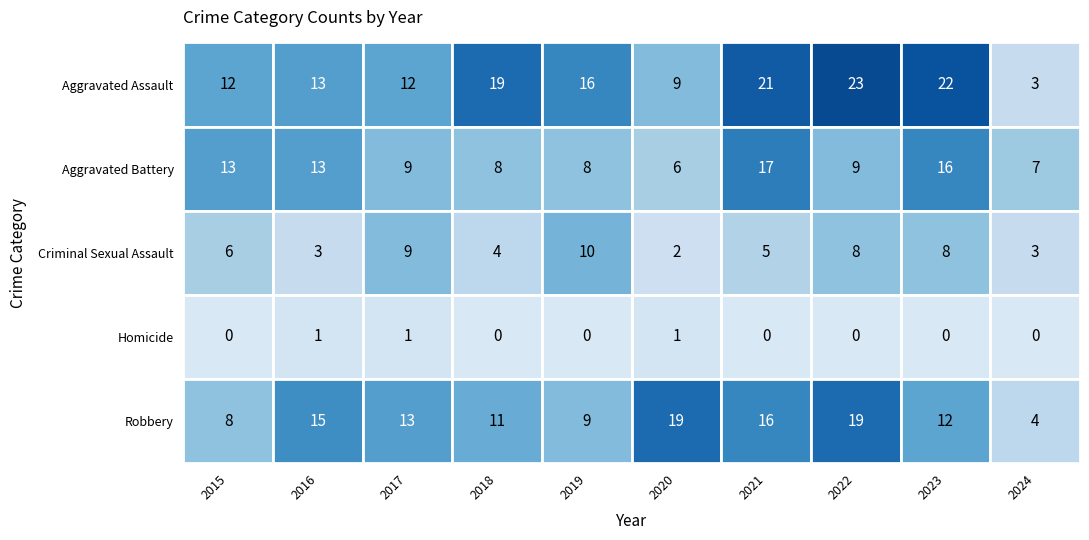

Rank the series by their maximum value, from highest to lowest.

Aggravated Assault, Robbery, Aggravated Battery, Criminal Sexual Assault, Homicide